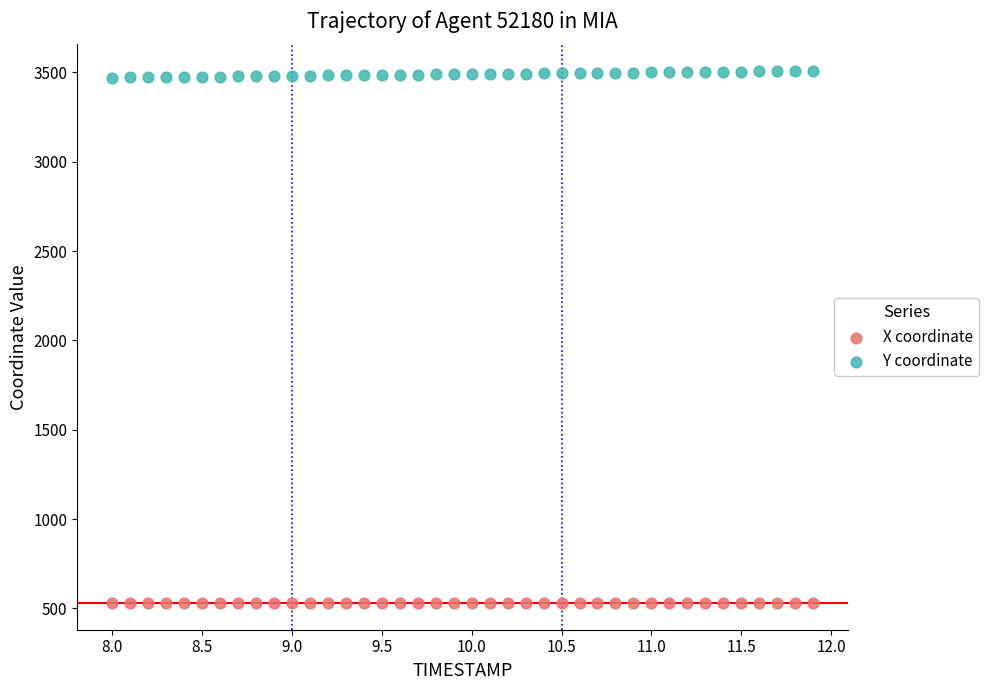

Which series contains the lowest Y value?

X coordinate